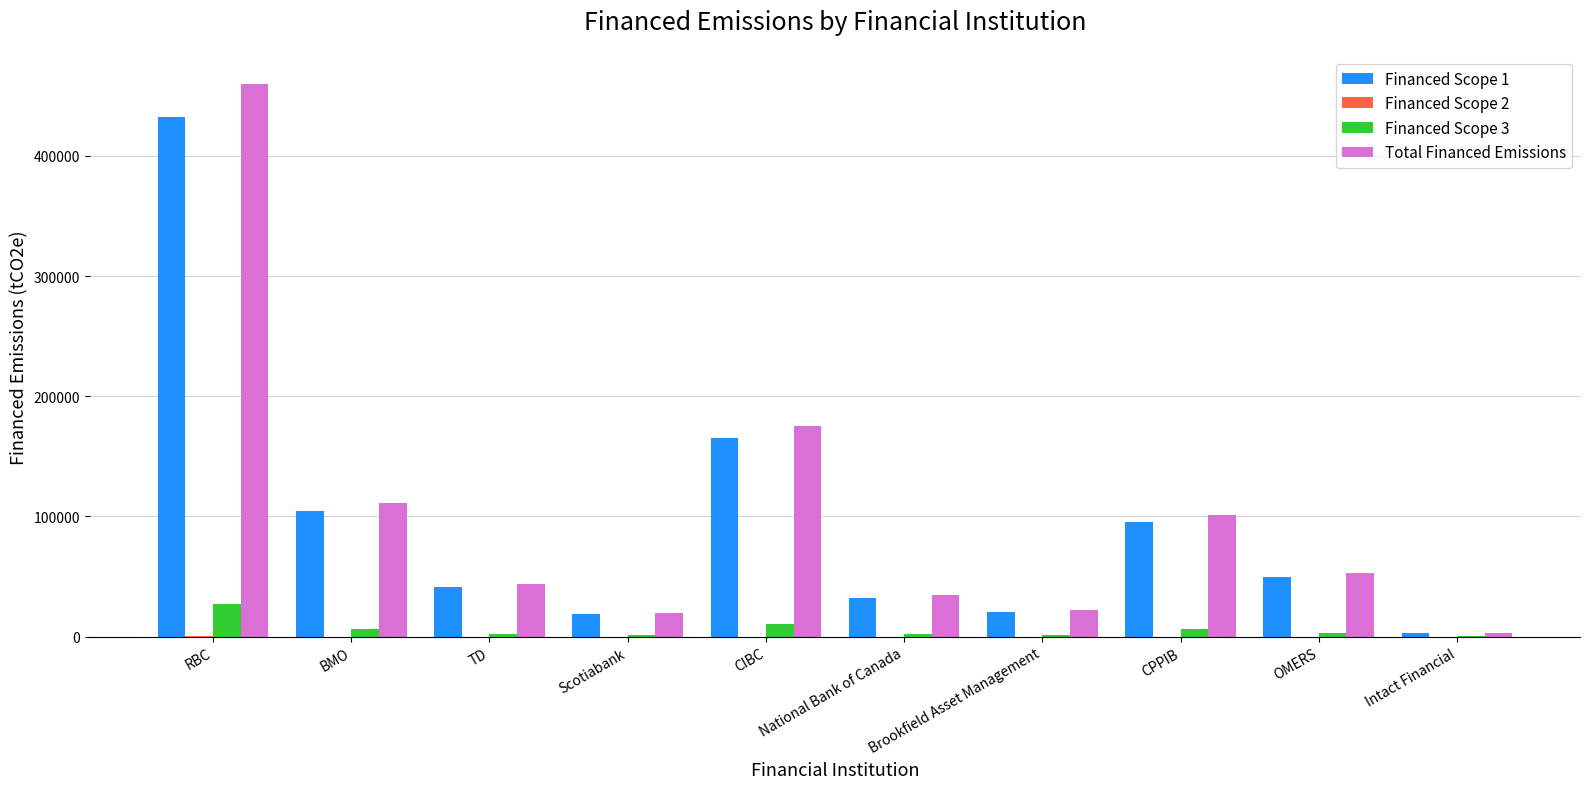

What is the maximum value shown in the chart?

459428.1